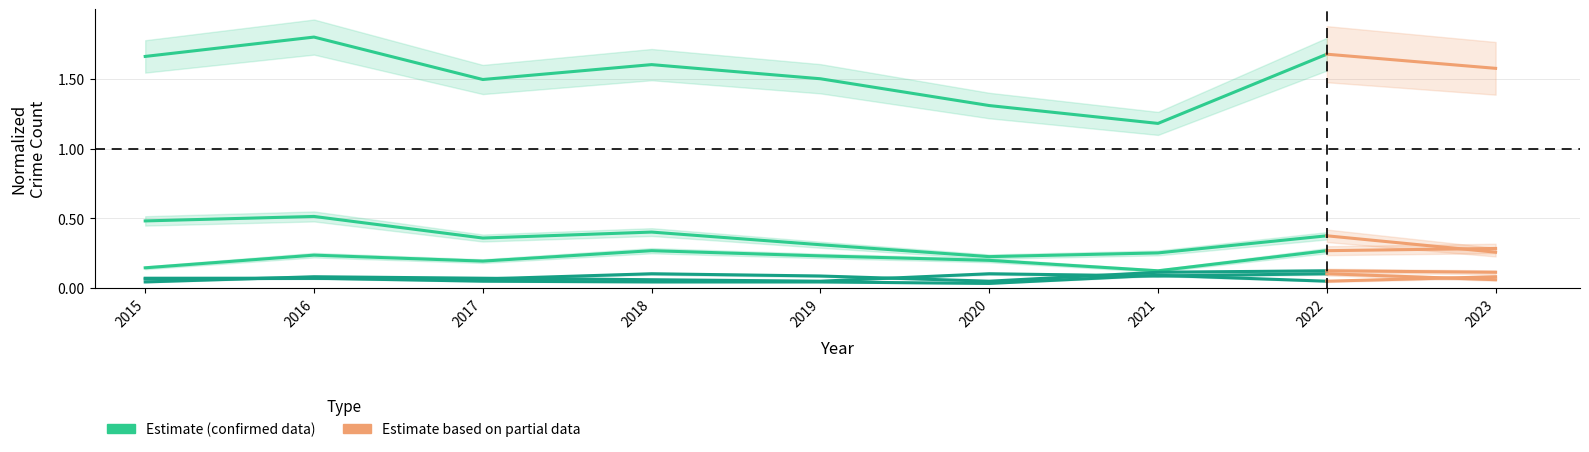

What is the sum of all Burglary values?

2.9